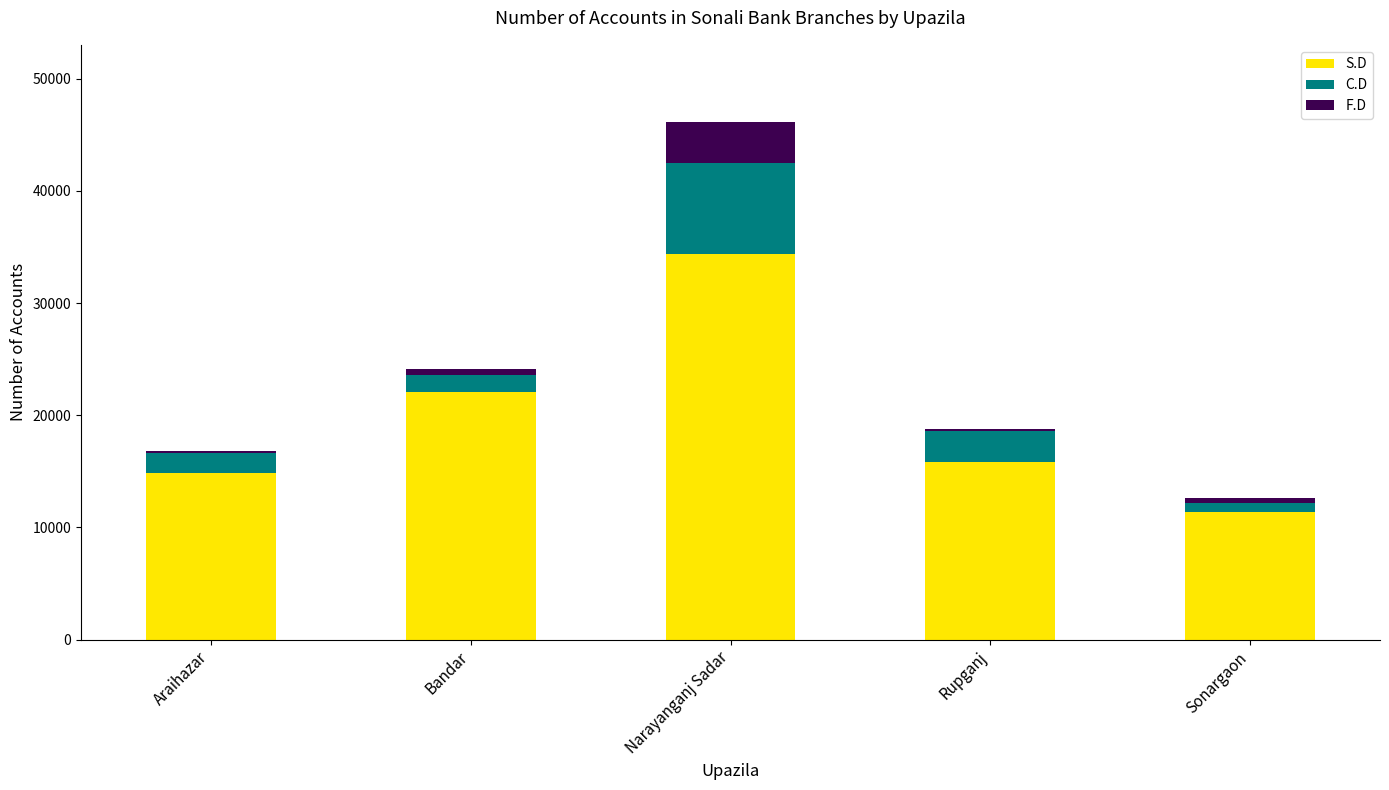

Reading left to right, transcribe the values for S.D.

Araihazar=14835	Bandar=22039	Narayanganj Sadar=34329	Rupganj=15818	Sonargaon=11421